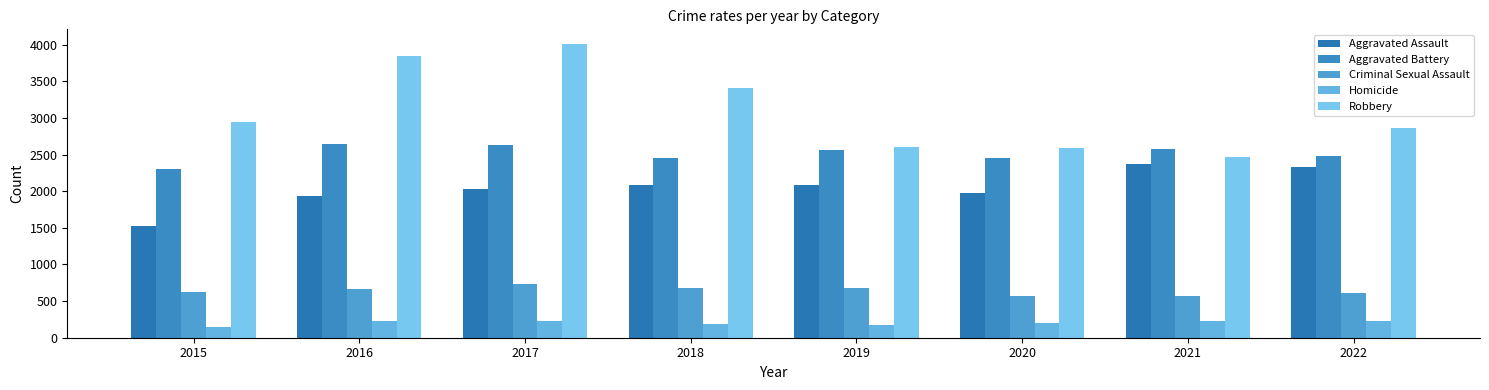

Does the chart contain any negative values?

No